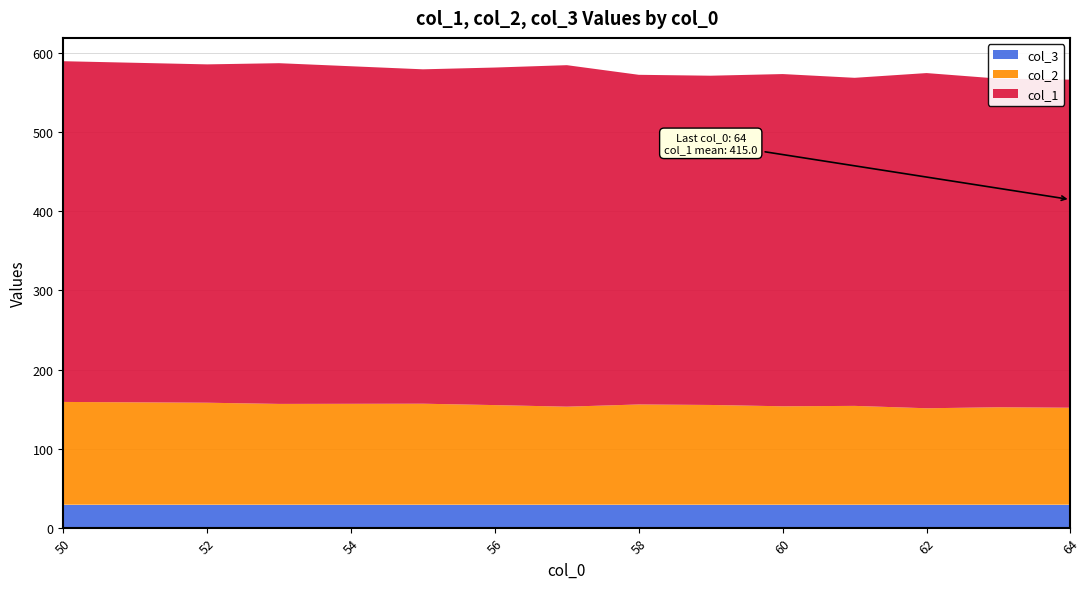

What is the maximum value for col_3?

29.0